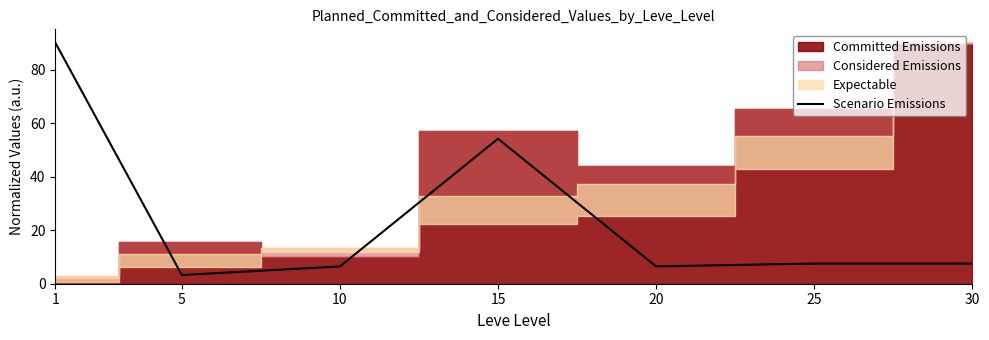

Read the value at 1.

90.0